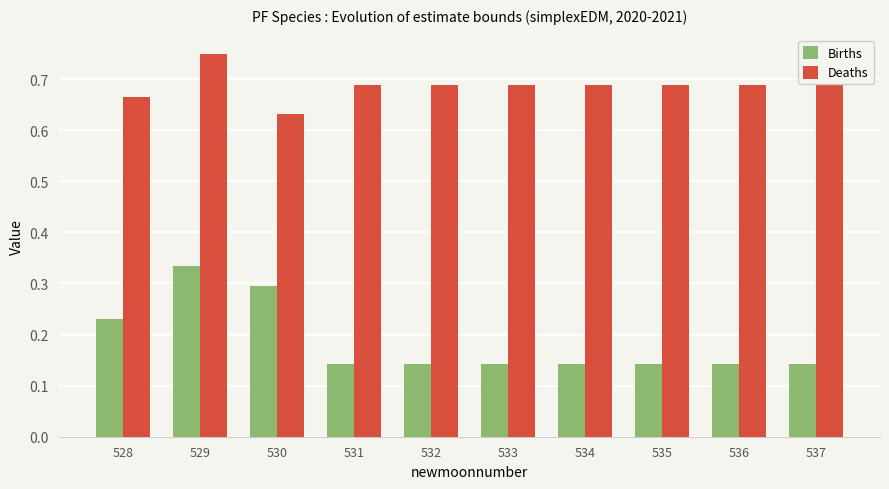

What is the difference between the highest and lowest values at 537?

0.5